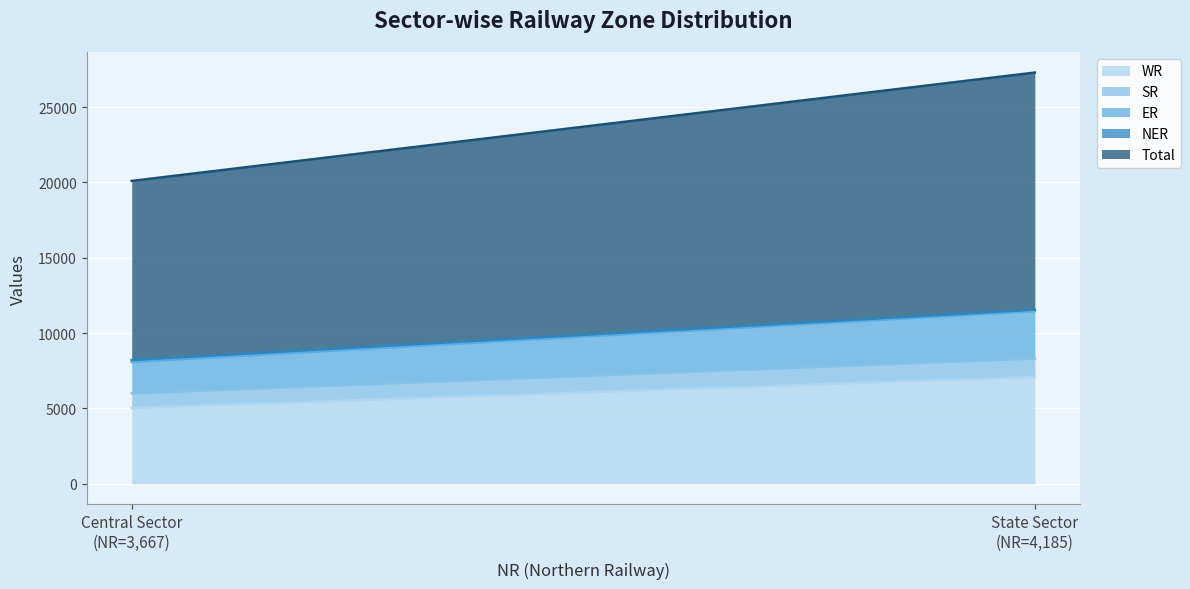

Count the number of data series in this chart.

5